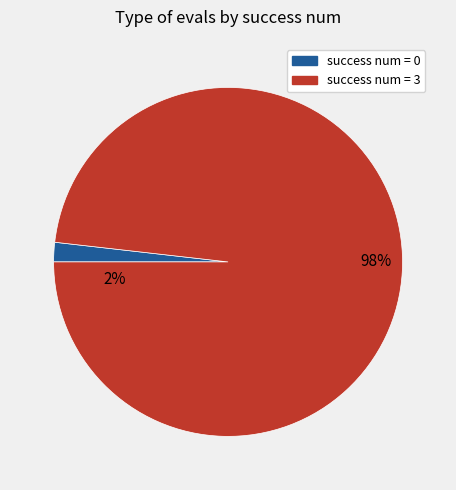

Does 2 account for over 50% of the chart?

No